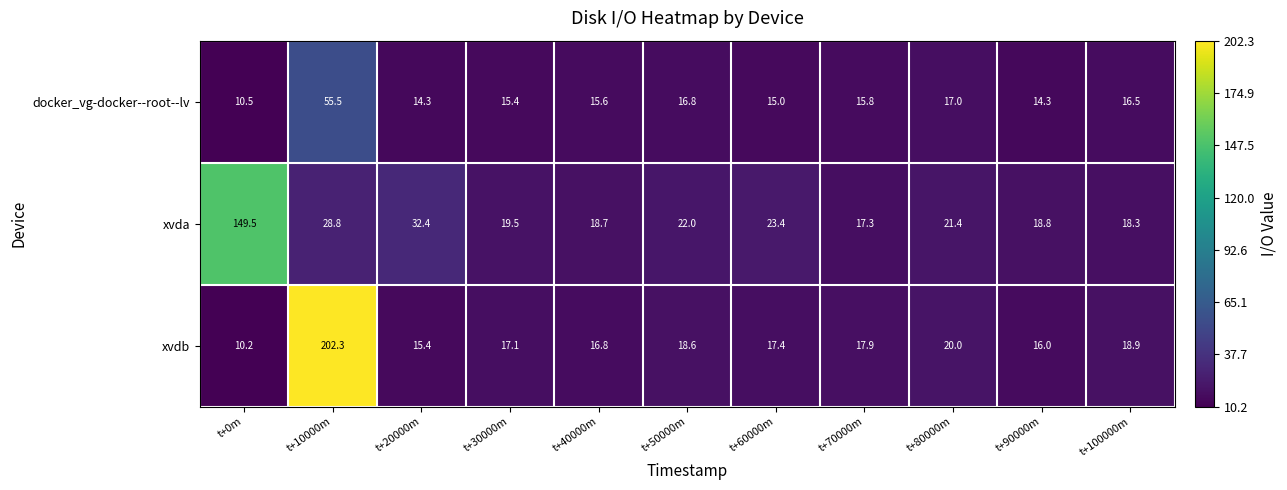

What is the spread (max minus min) of values at t+70000m?

2.1